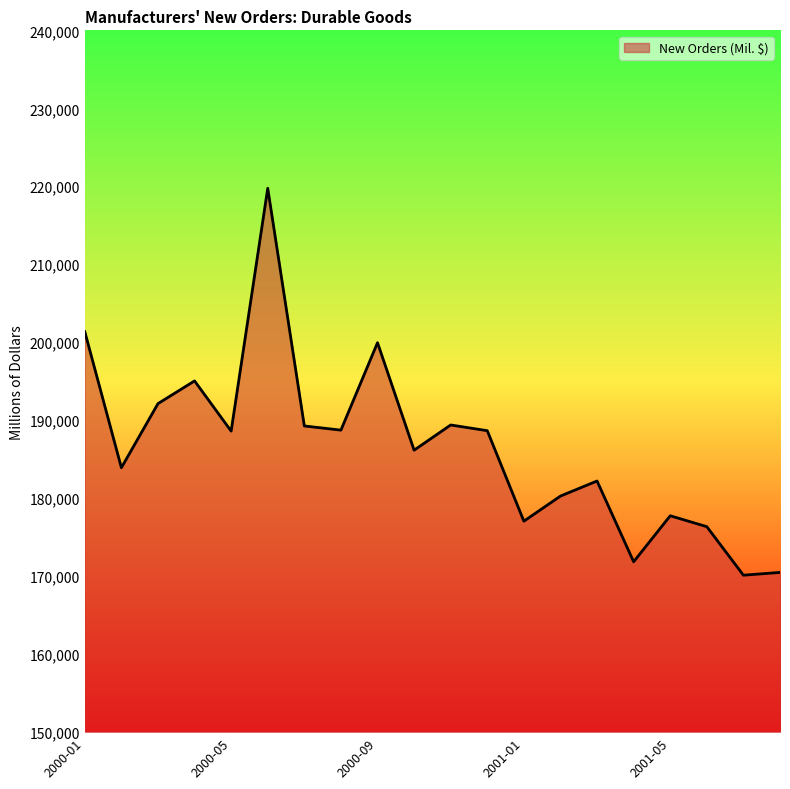

What is the maximum value shown in the chart?

219745